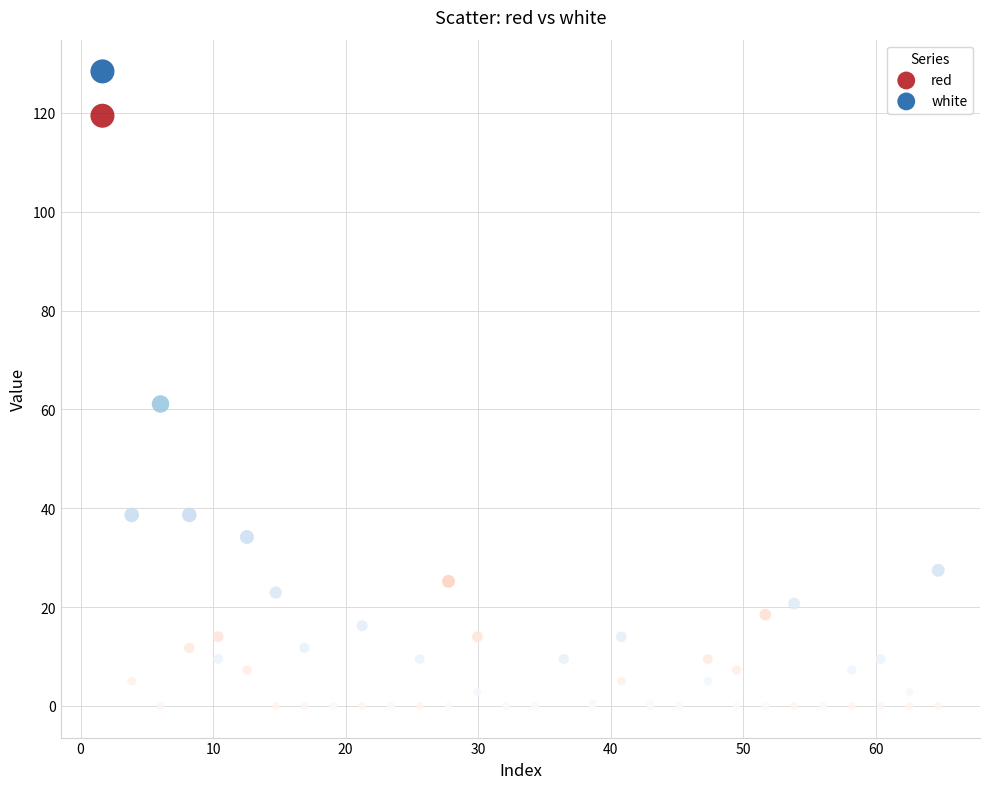

In the white series, what Y value is closest to 64?

61.1